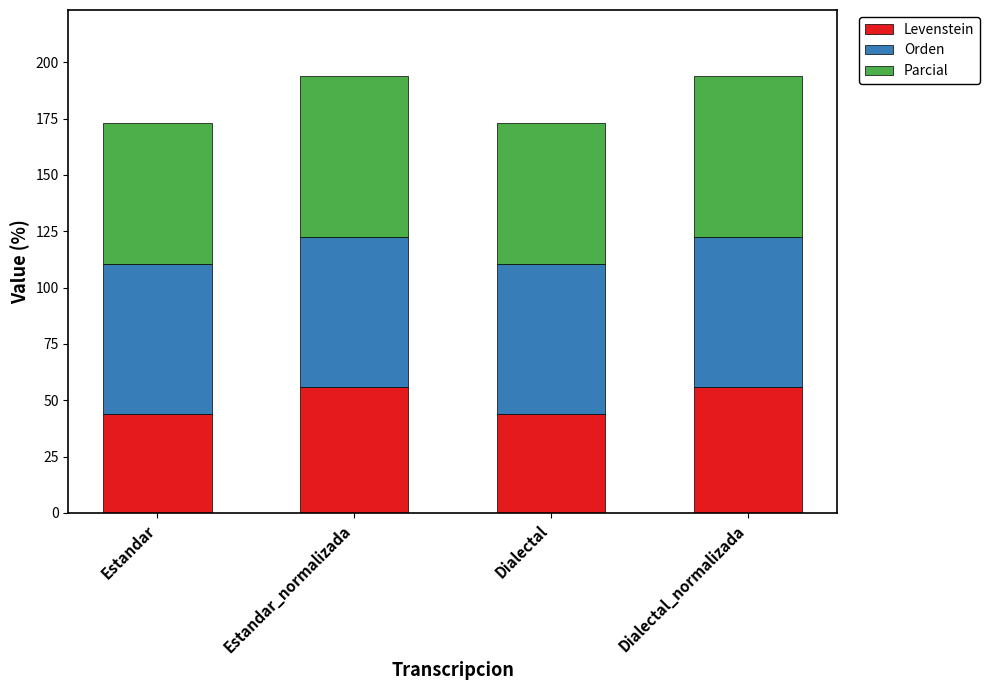

The value of Levenstein at Dialectal_normalizada is 37.3. True or false?

False